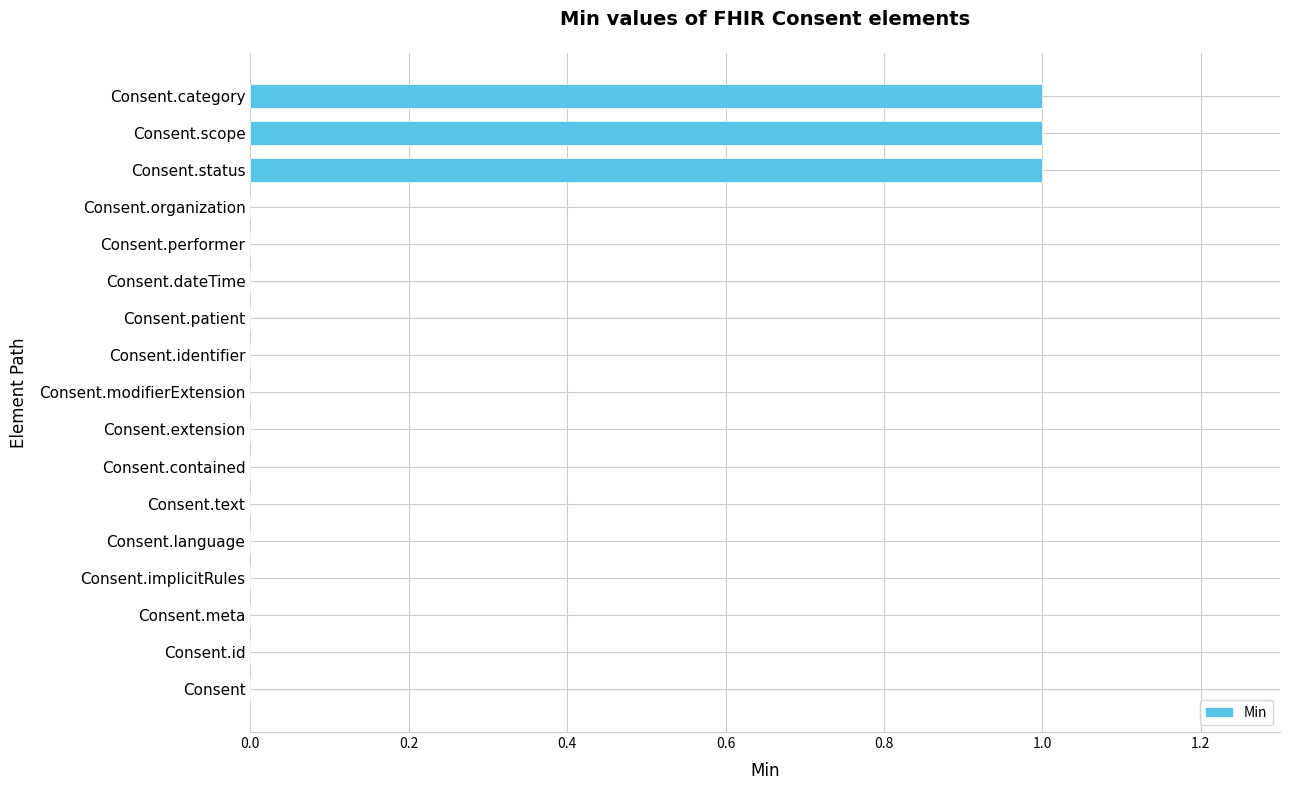

How many data points does each series have?

17